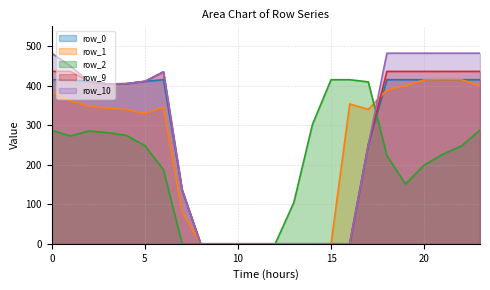

True or false: row_10 and row_2 cross at least once.

True